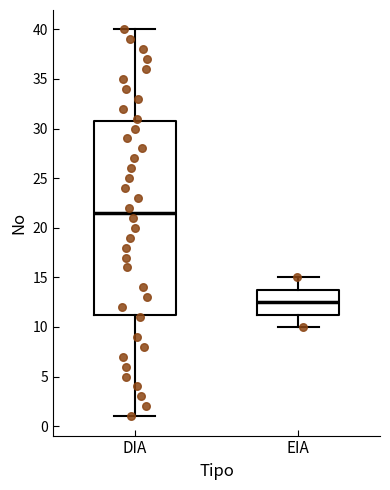

Comparing the boxes themselves (not the whiskers), which one is the tallest?

DIA